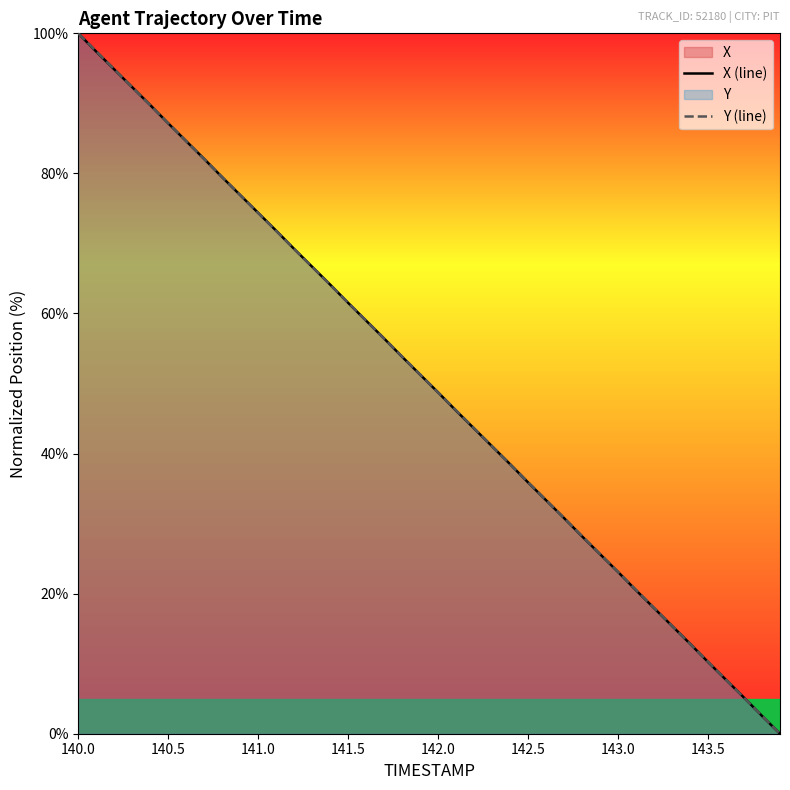

Count the number of categories in the chart.

40